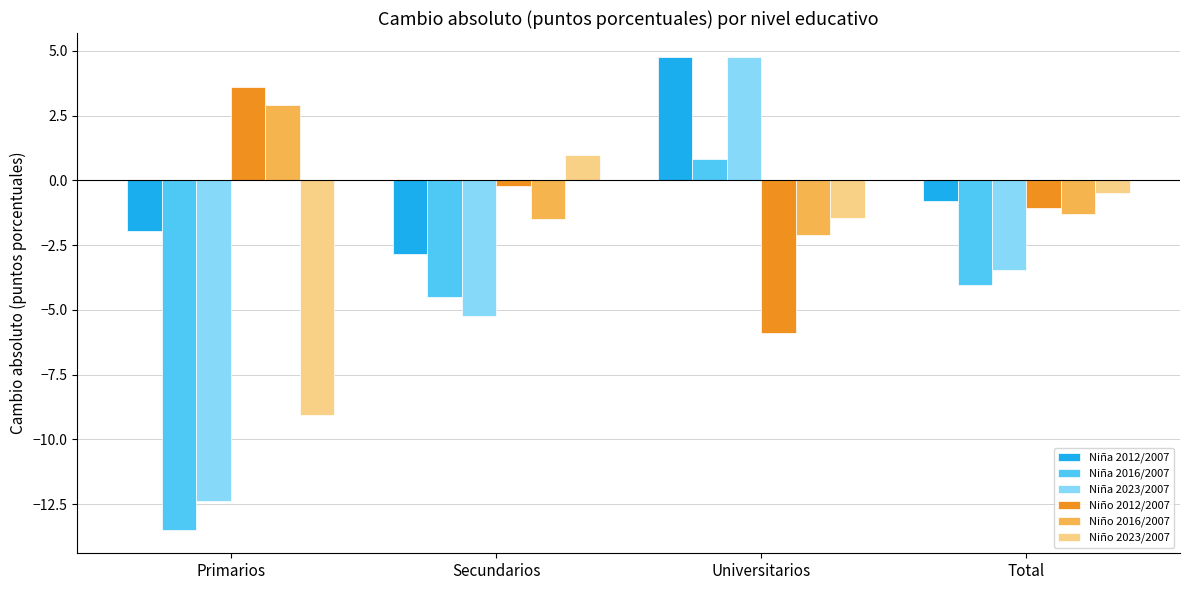

Where is Niña 2023/2007 nearest to the value -3?

Total